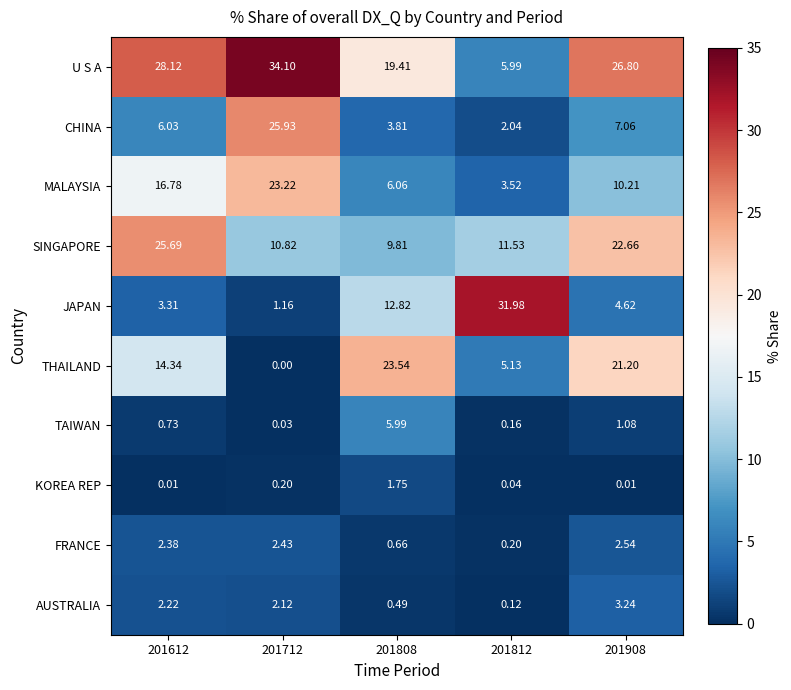

Which series has the largest range (max minus min)?

JAPAN